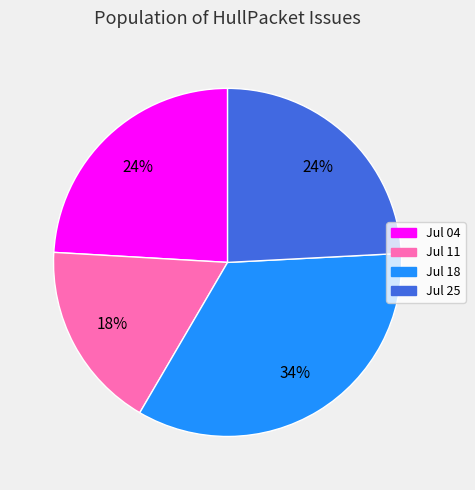

Count the number of slices in the pie.

4